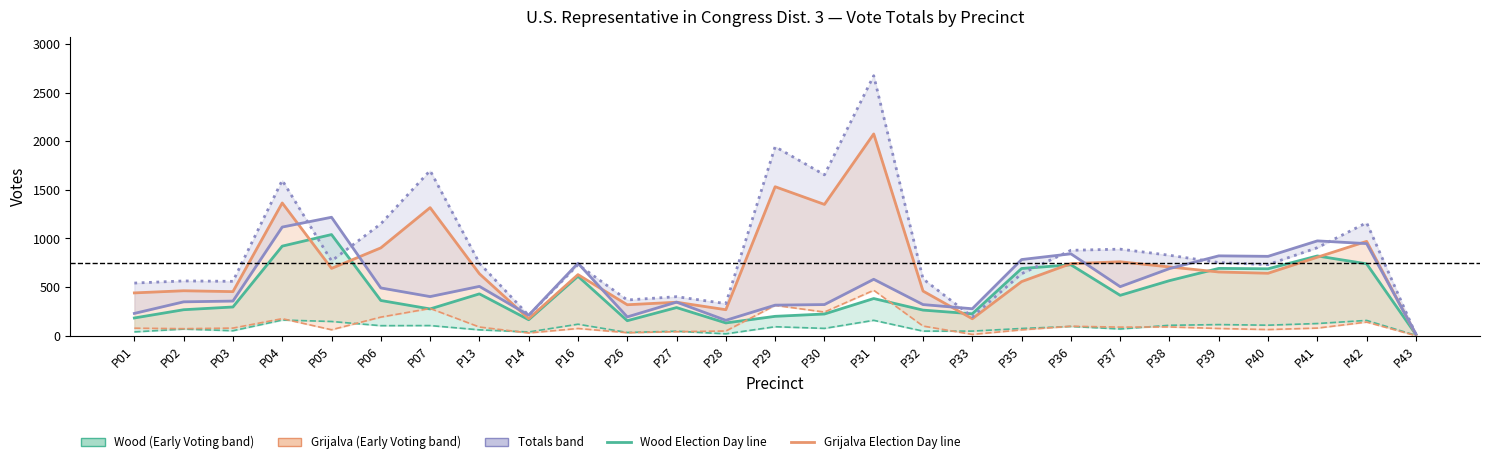

Is the value of Wood Total at P43 greater than the value of Grijalva Election Day at P26?

No